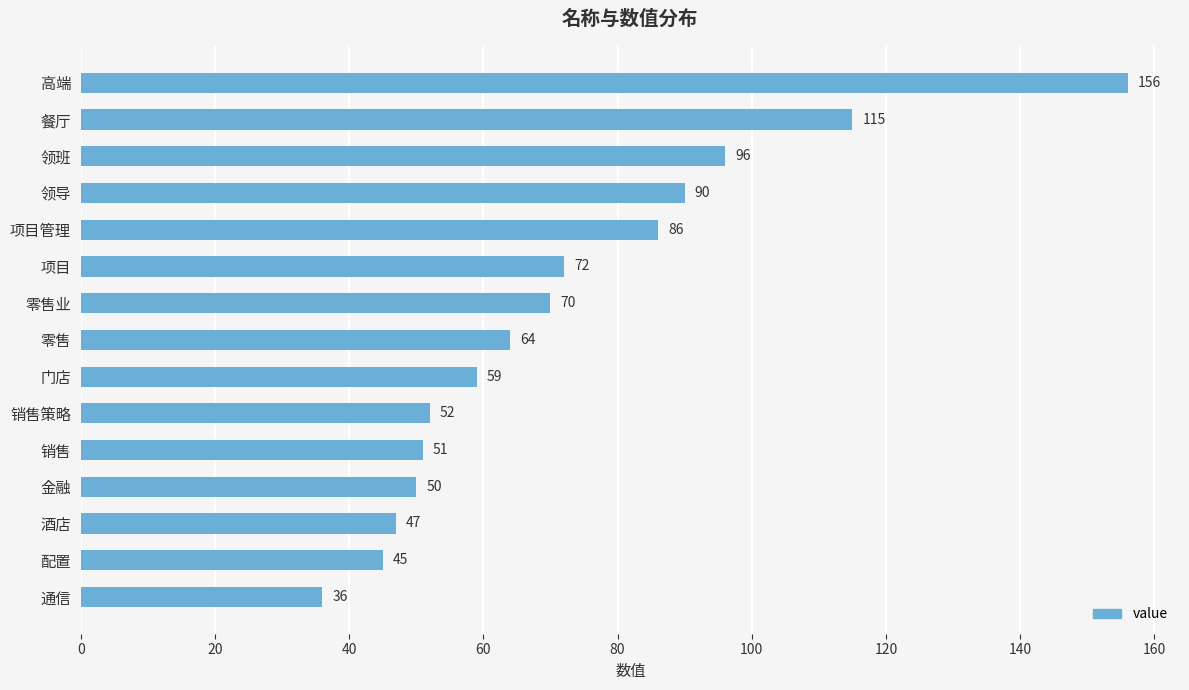

Reading top to bottom, transcribe all the data shown in this chart.

156	115	96	90	86	72	70	64	59	52	51	50	47	45	36